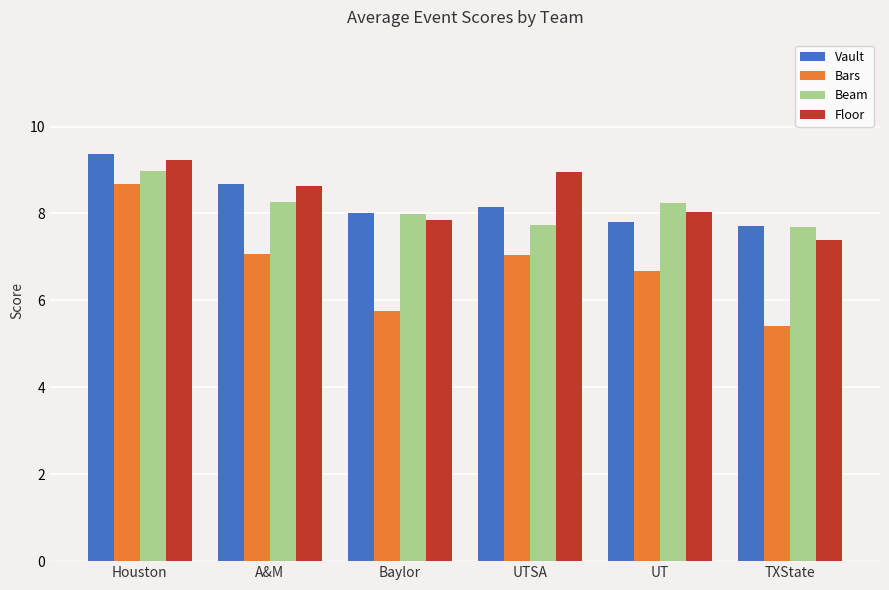

What is the approximate value of Vault at TXState?

7.7